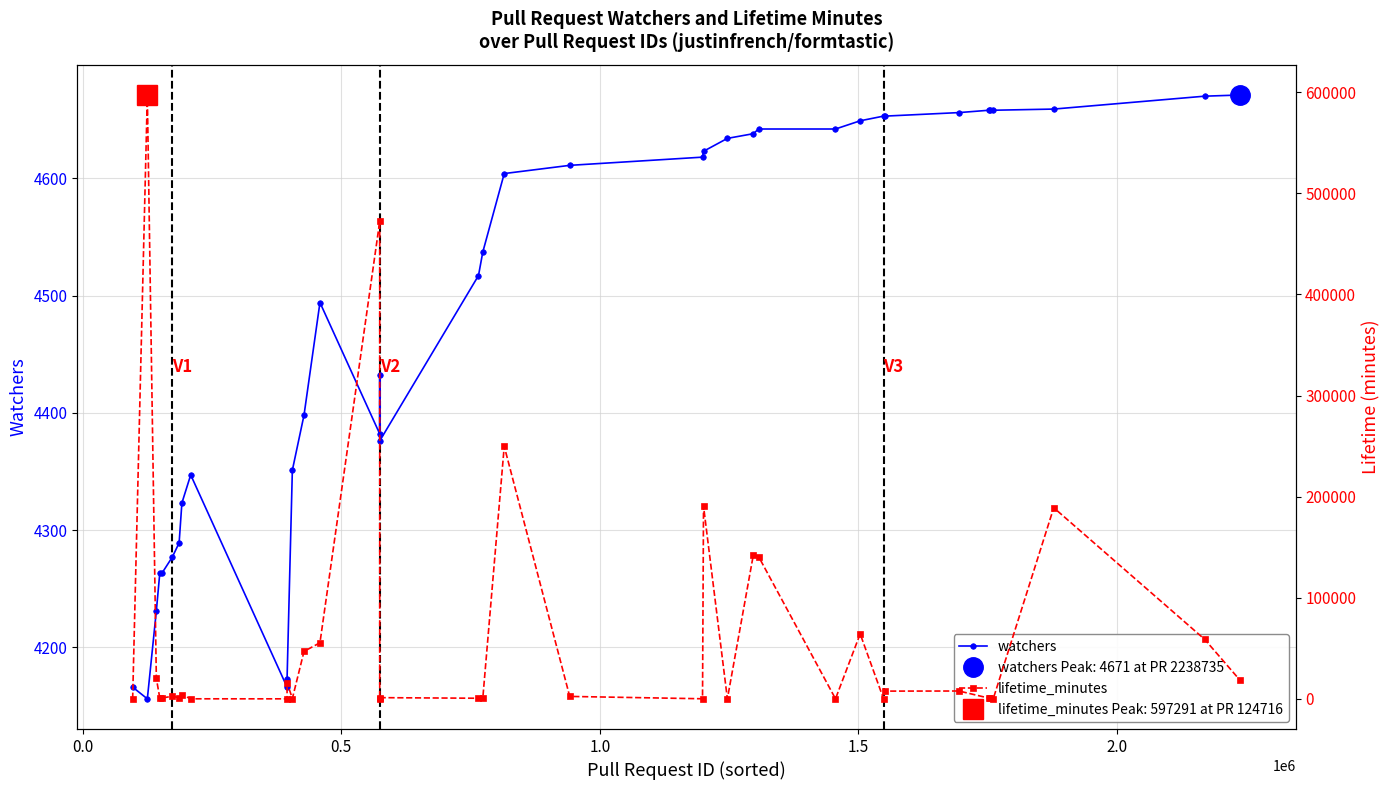

What is the lowest value of the watchers series?

4156